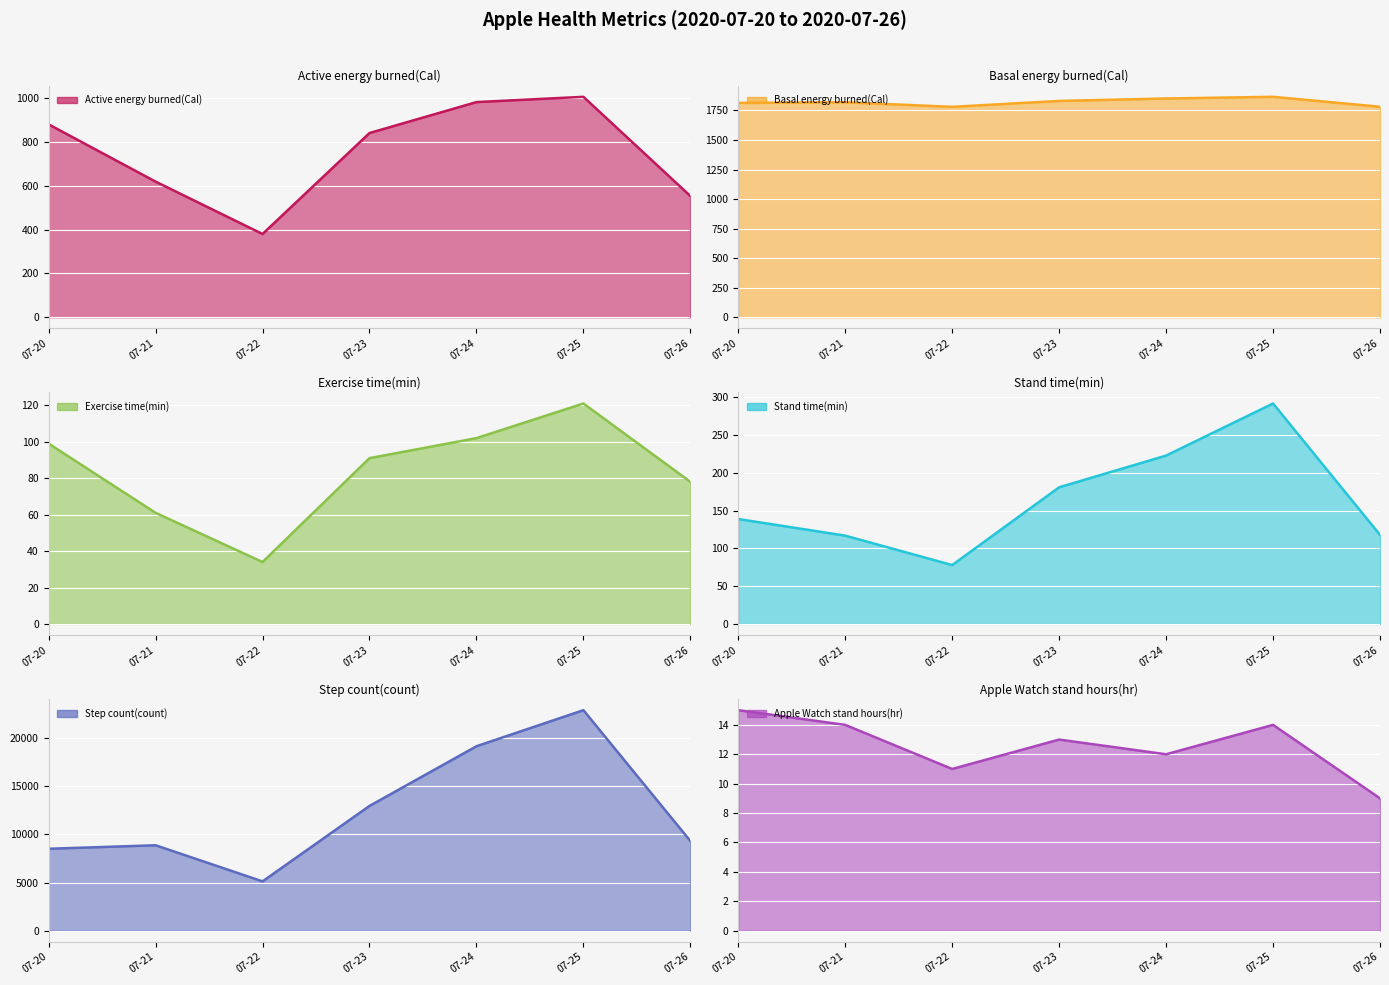

True or false: Apple Watch stand hours(hr) and Step count(count) cross at least once.

False